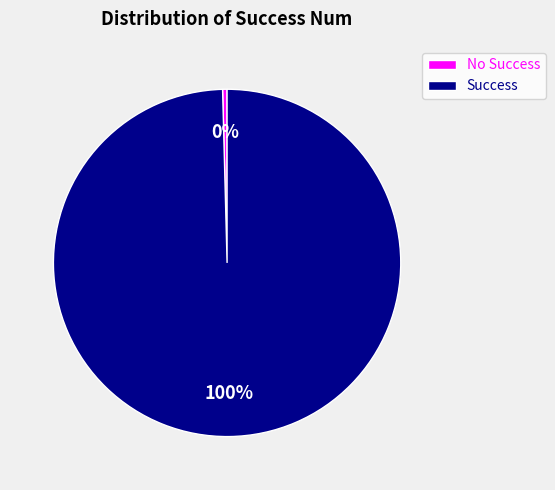

To the nearest percent, what is the average slice percentage?

50%